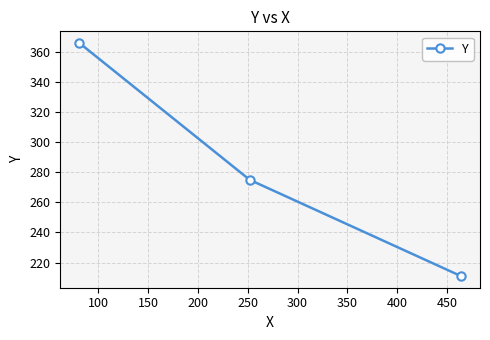

What is the minimum value shown in the chart?

211